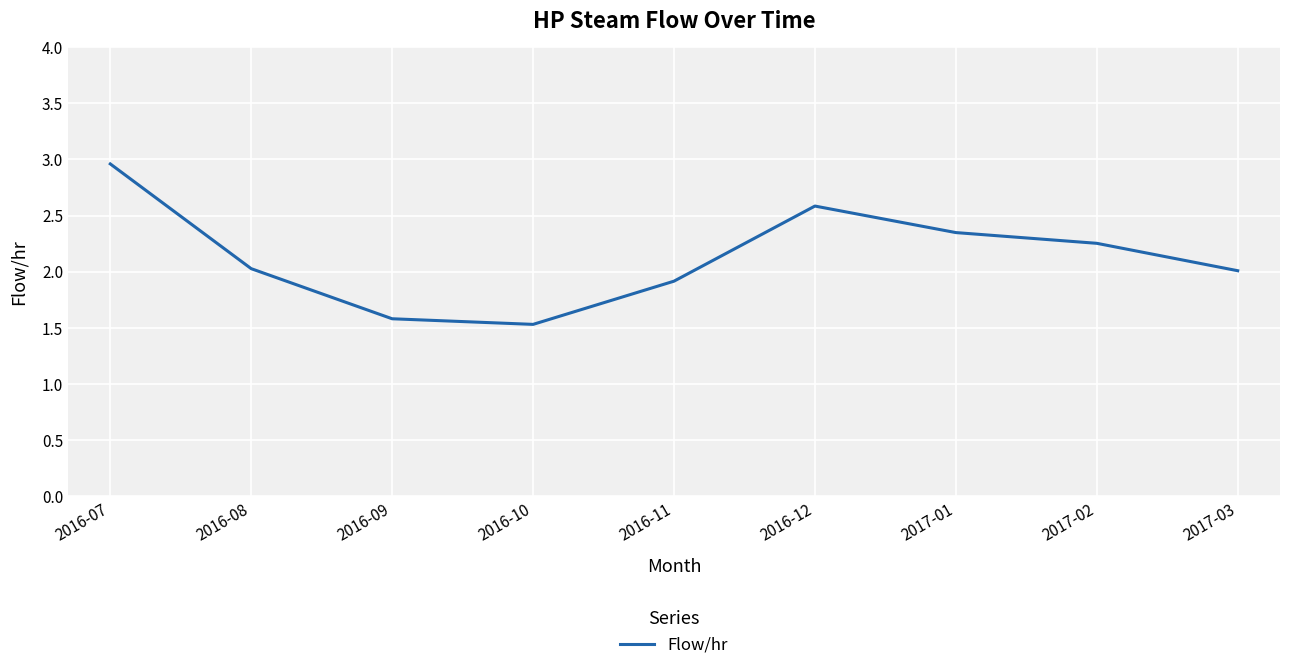

What is the sum of the values at 2016-11 and 2016-07?

4.9